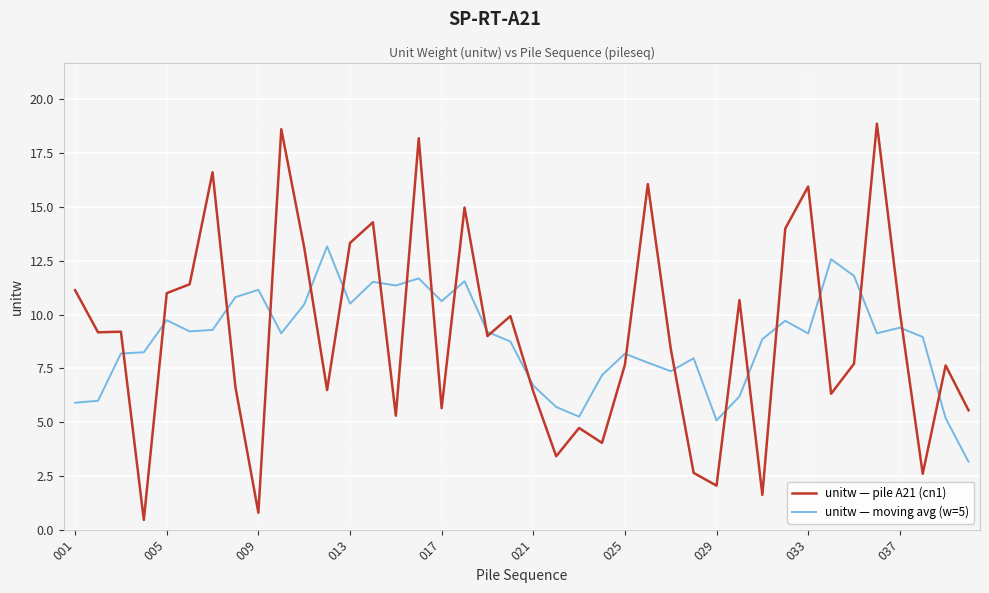

How many times do unitw — pile A21 (cn1) and unitw — moving avg (w=5) cross each other?

22